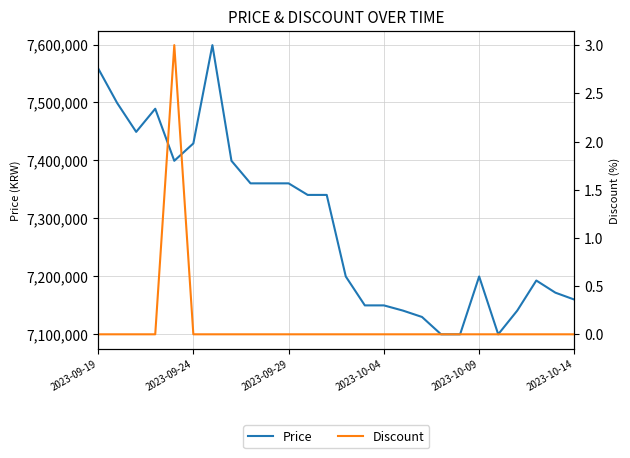

Reading right to left, extract all data points from this chart.

Price: 7159000	7171000	7192000	7140000	7099000	7199000	7099000	7099000	7129000	7140000	7149000	7149000	7199000	7340000	7340000	7360000	7360000	7360000	7399000	7599000	7429000	7399000	7489000	7449000	7499000	7559000
Discount: 0	0	0	0	0	0	0	0	0	0	0	0	0	0	0	0	0	0	0	0	0	3	0	0	0	0